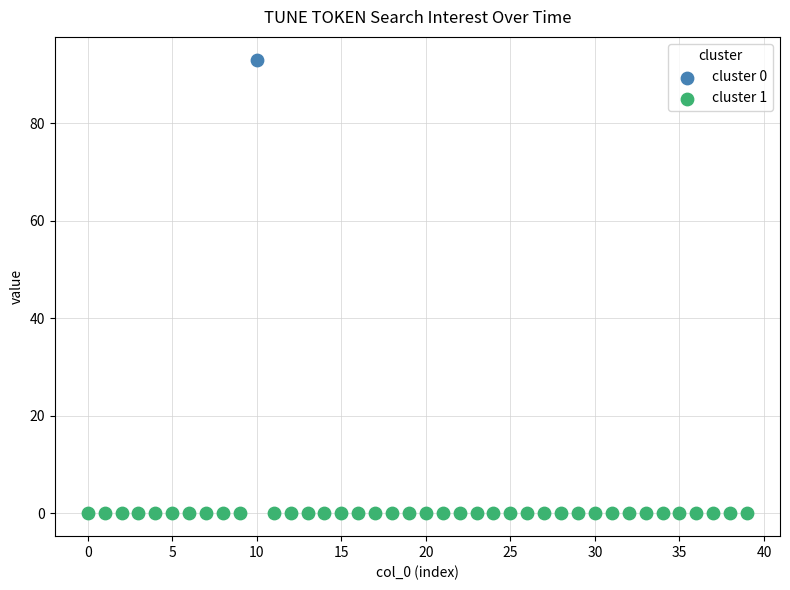

Which series contains the highest Y value?

cluster 0